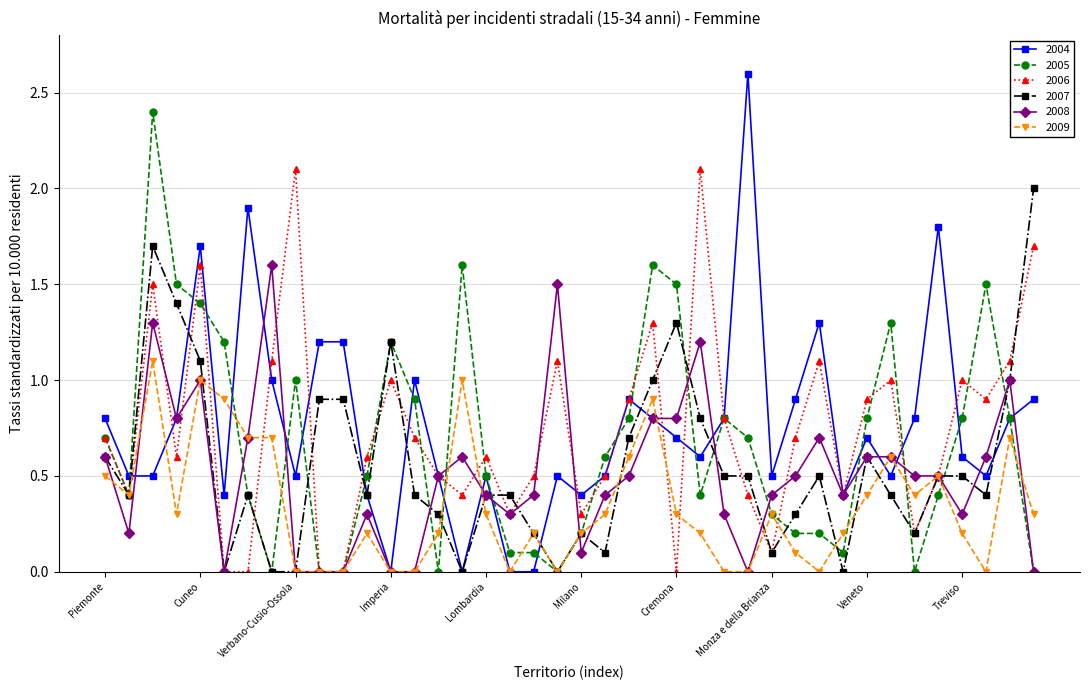

What is the highest value of the 2006 series?

2.1